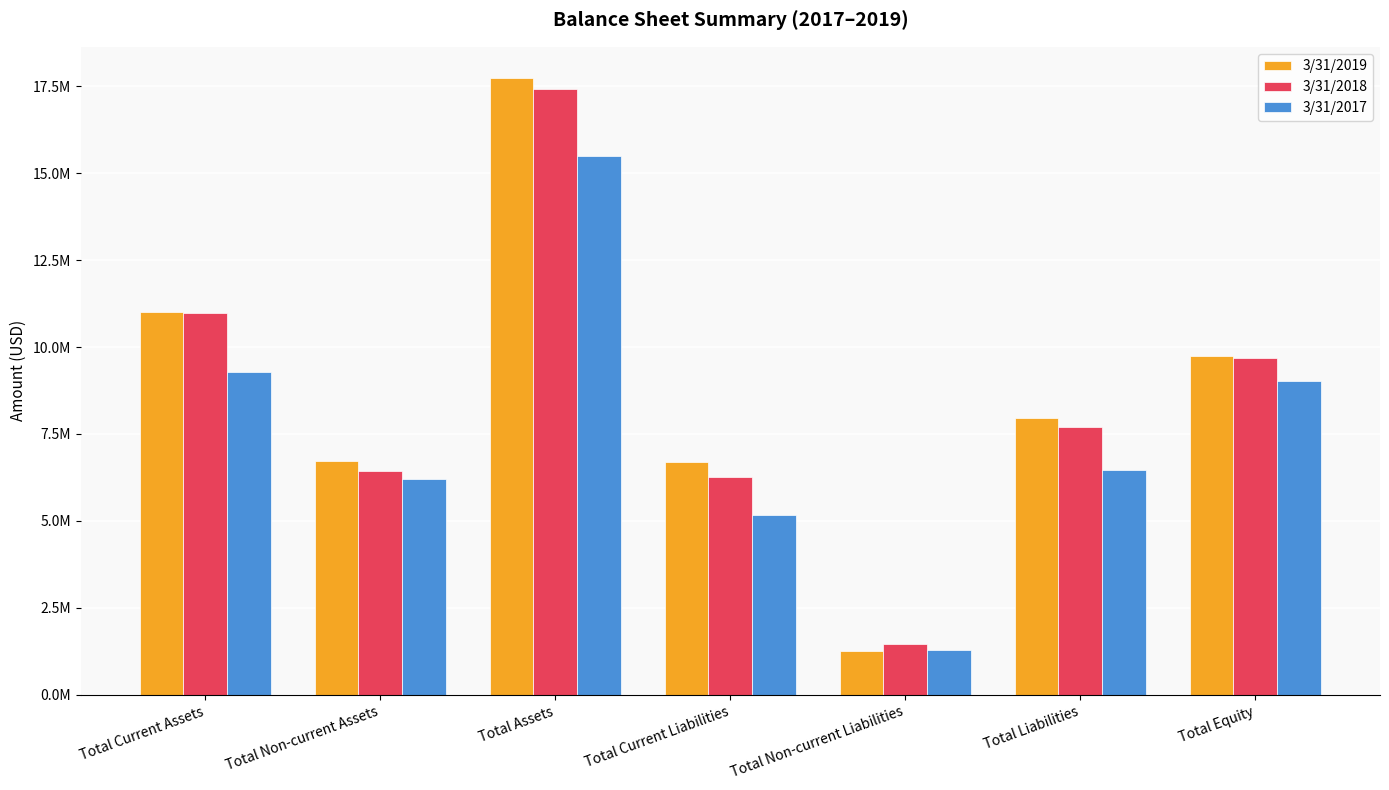

What are all the series names shown in the legend?

3/31/2019, 3/31/2018, 3/31/2017